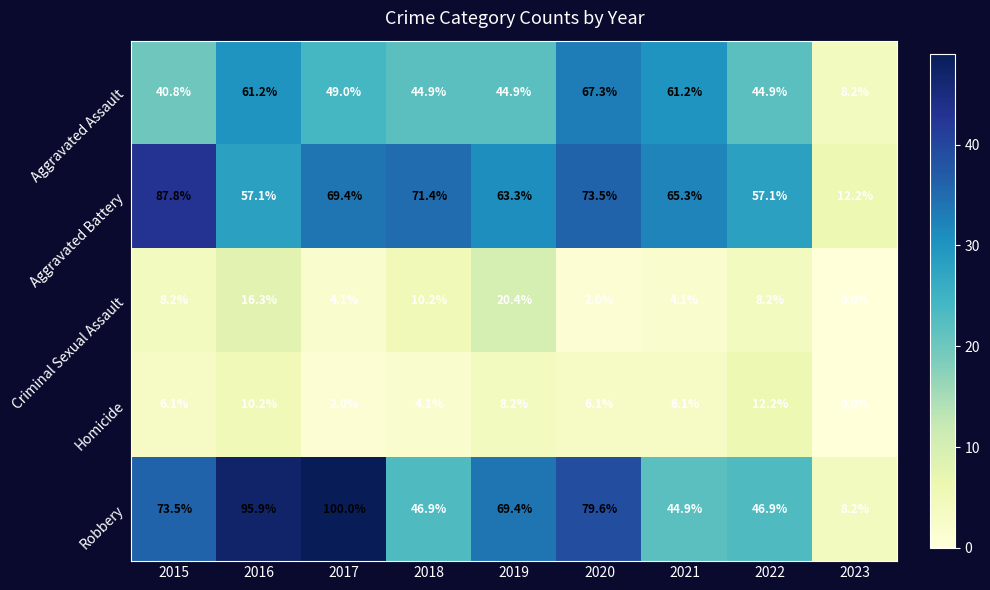

What is the spread (max minus min) of values at 2020?

77.6